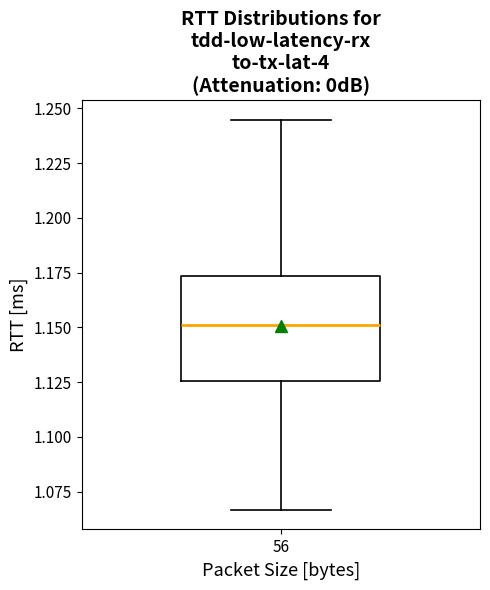

Transcribe this box plot: give where the median line is, the range the box spans, and where the two whiskers end, as read against the y-axis. The values are not printed on the chart, so give them approximately, as read against the axis.

median 1.150, box 1.125 to 1.175, whiskers 1.065 to 1.245